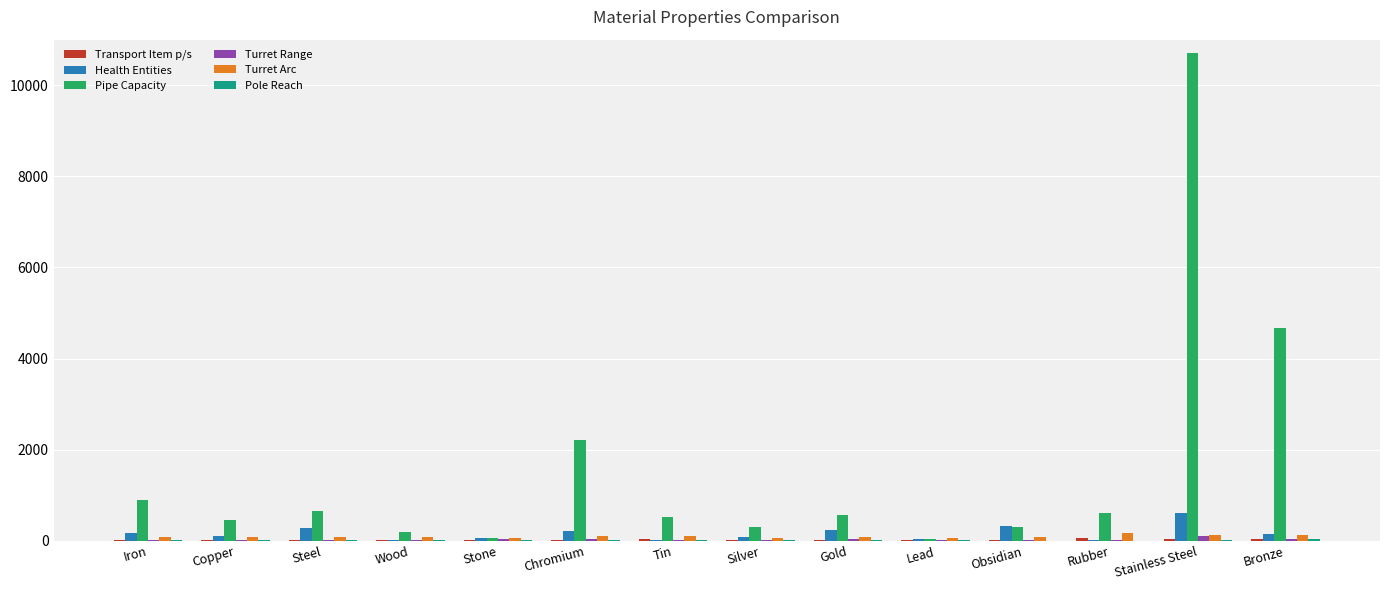

True or false: Health Entities has a value of 321.6 at Obsidian.

True